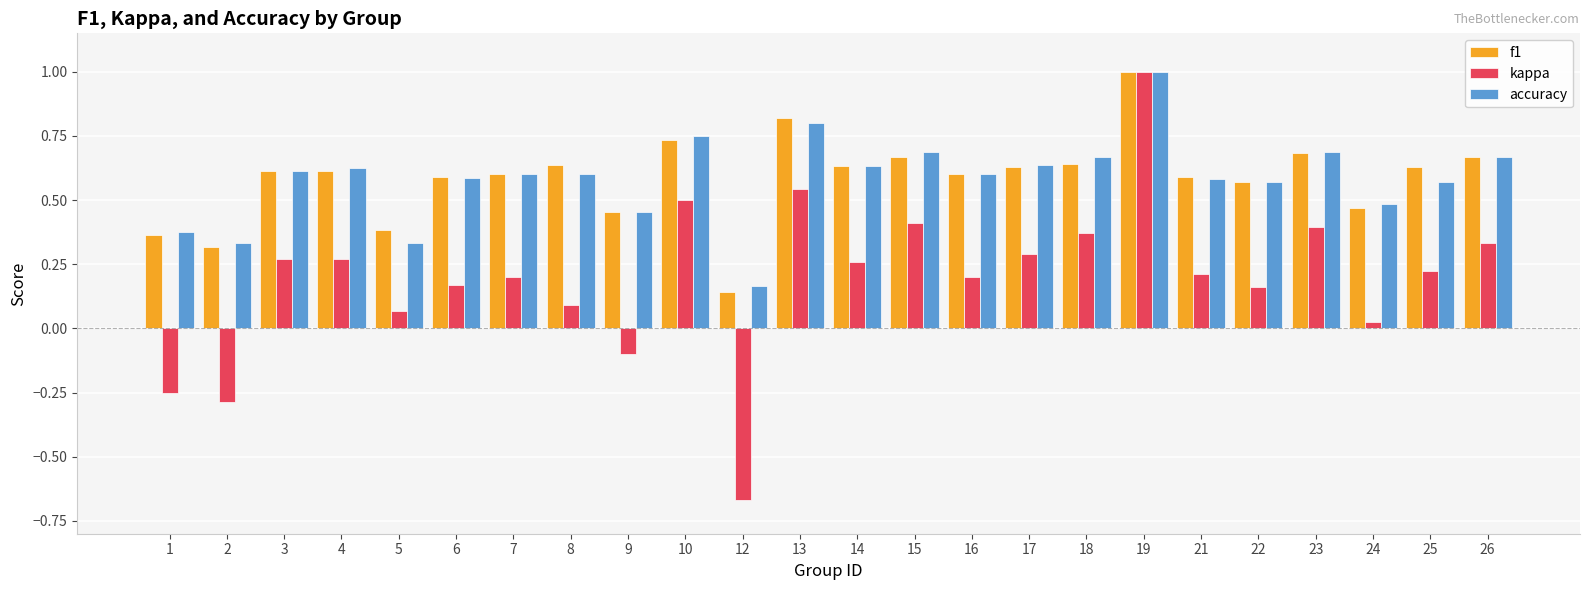

How many data points in kappa are less than 0?

4